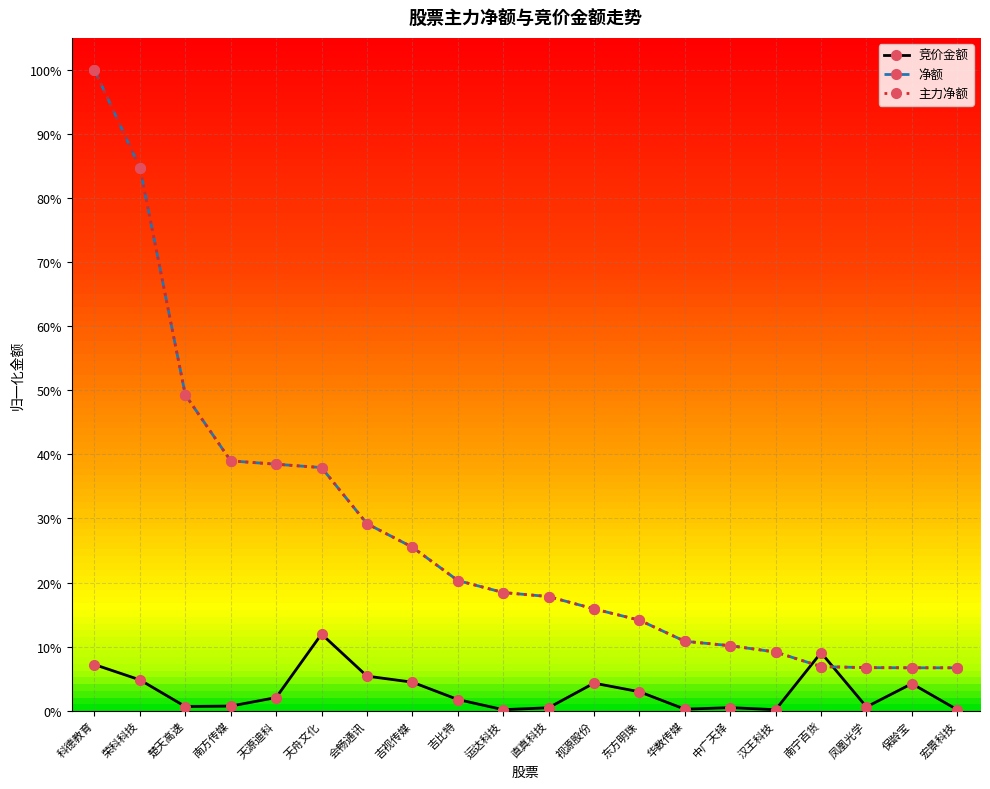

What is the sum of all 净额 values?

5.5